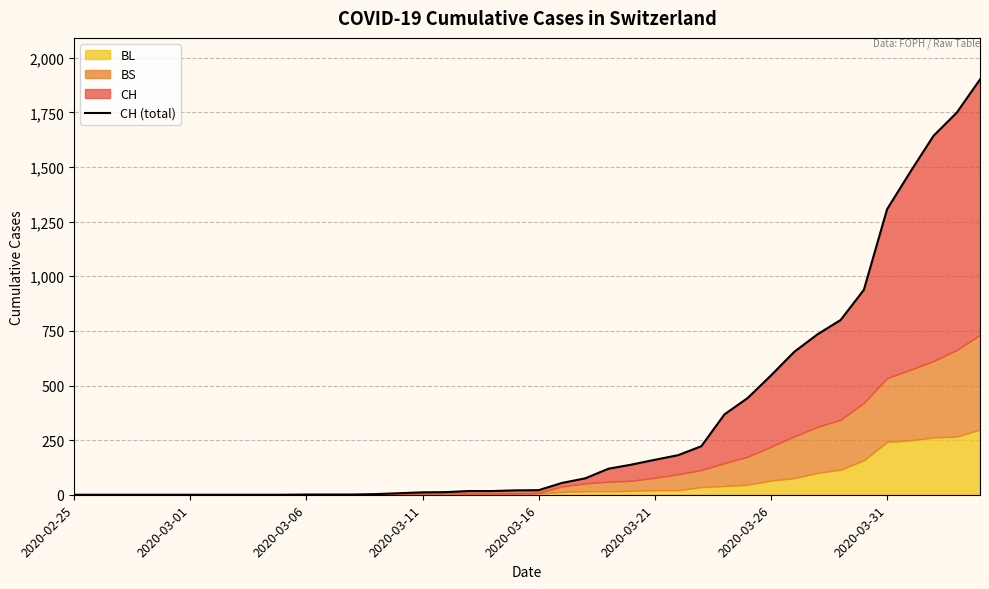

What is the greatest value displayed?

1901